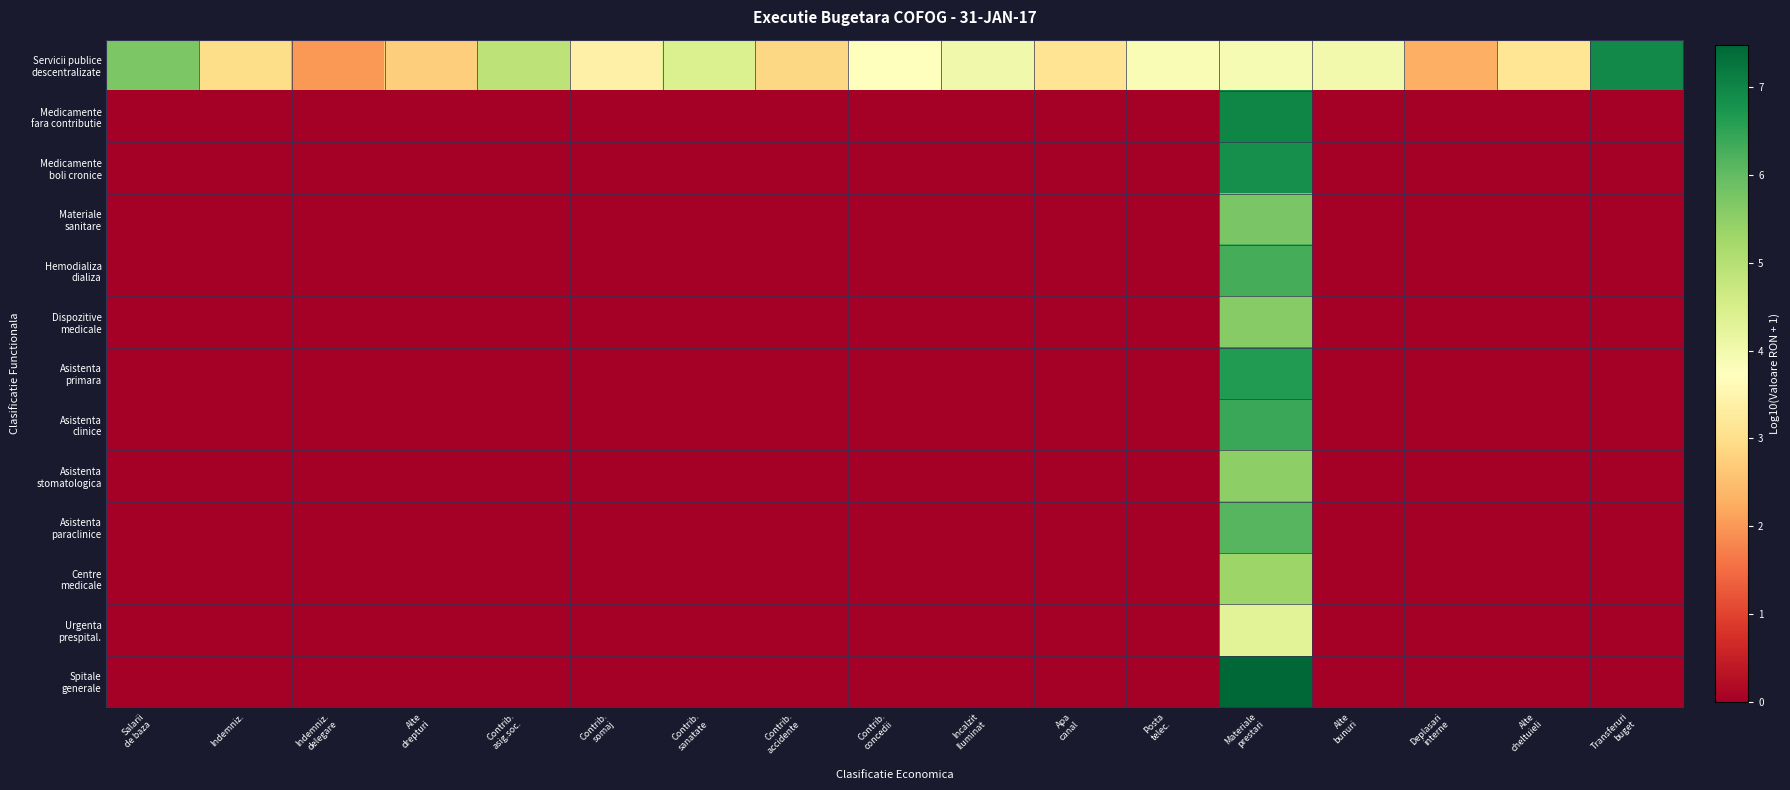

List the series in order of their peak value, highest first.

Spitale generale, Medicamente fara contributie, Servicii publice descentralizate, Medicamente boli cronice, Asistenta primara, Asistenta clinice, Hemodializa dializa, Asistenta paraclinice, Materiale sanitare, Dispozitive medicale, Asistenta stomatologica, Centre medicale, Urgenta prespital.